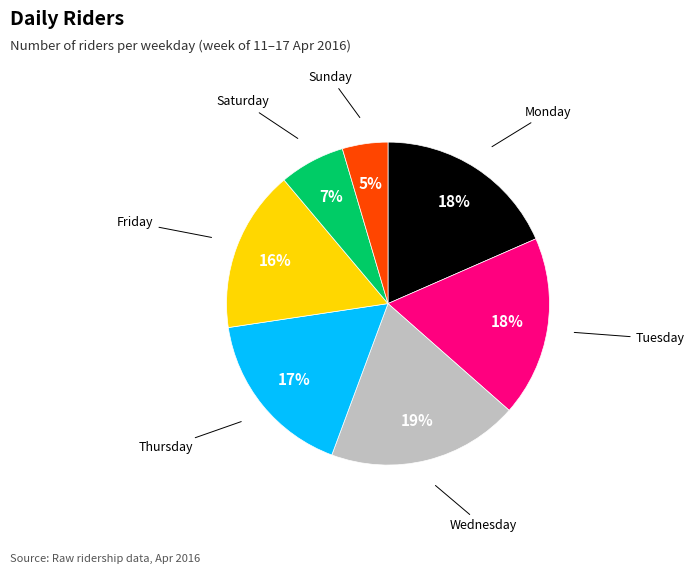

Does Sunday represent more than half of the total?

No